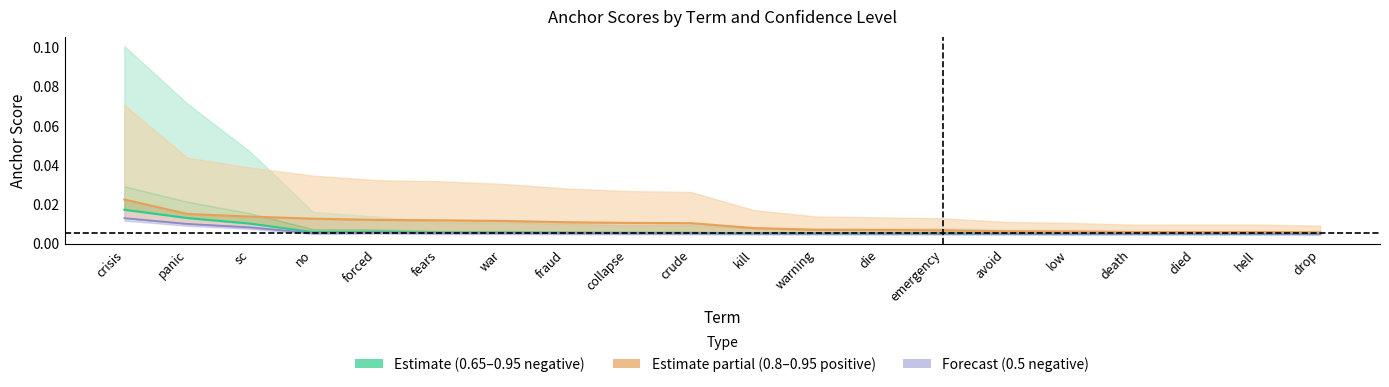

True or false: 0.65-negative (center) and 0.8-positive (center) intersect in this chart.

False